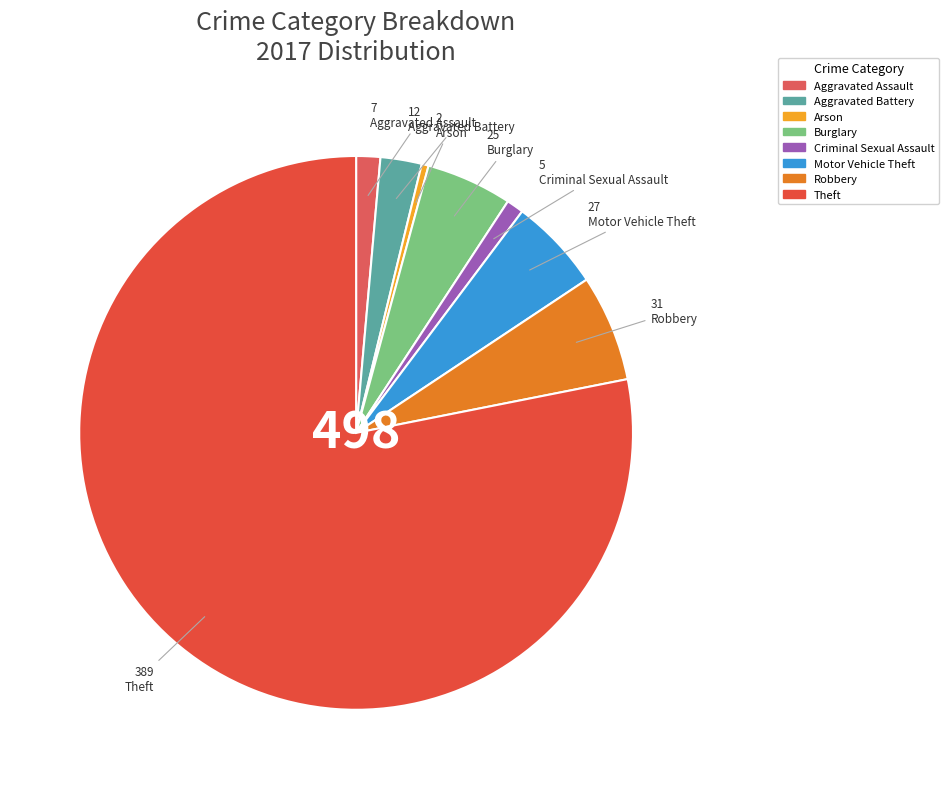

Count the number of slices in the pie.

8